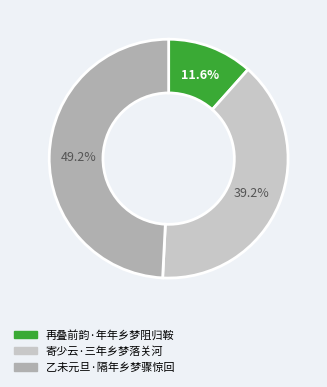

How many segments does this pie chart have?

3